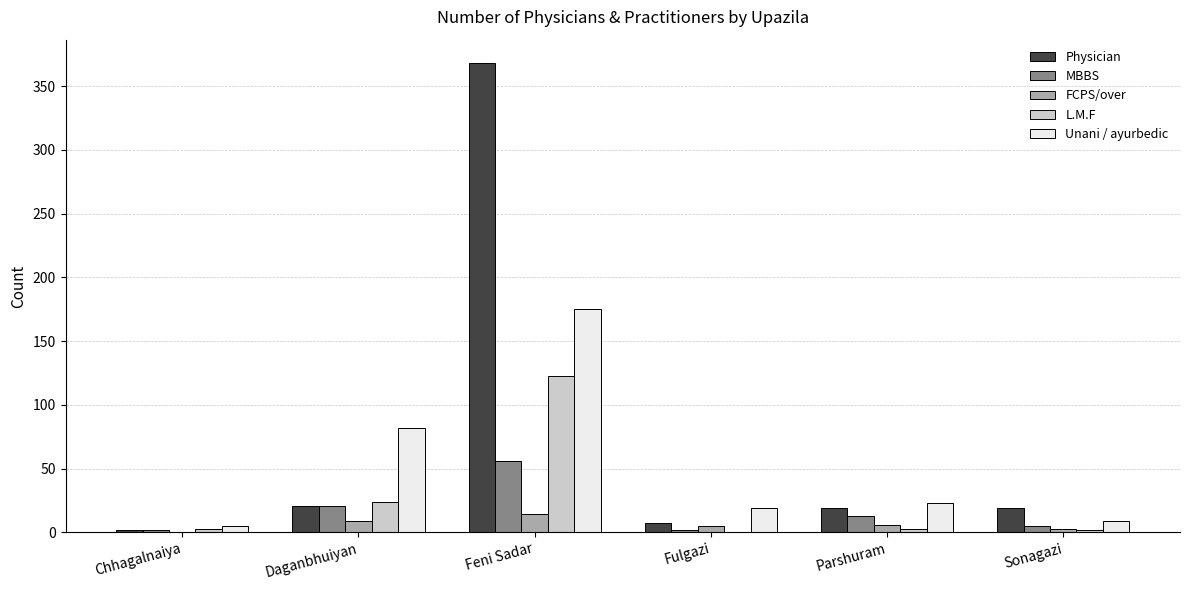

The value of L.M.F at Fulgazi is 0. True or false?

True